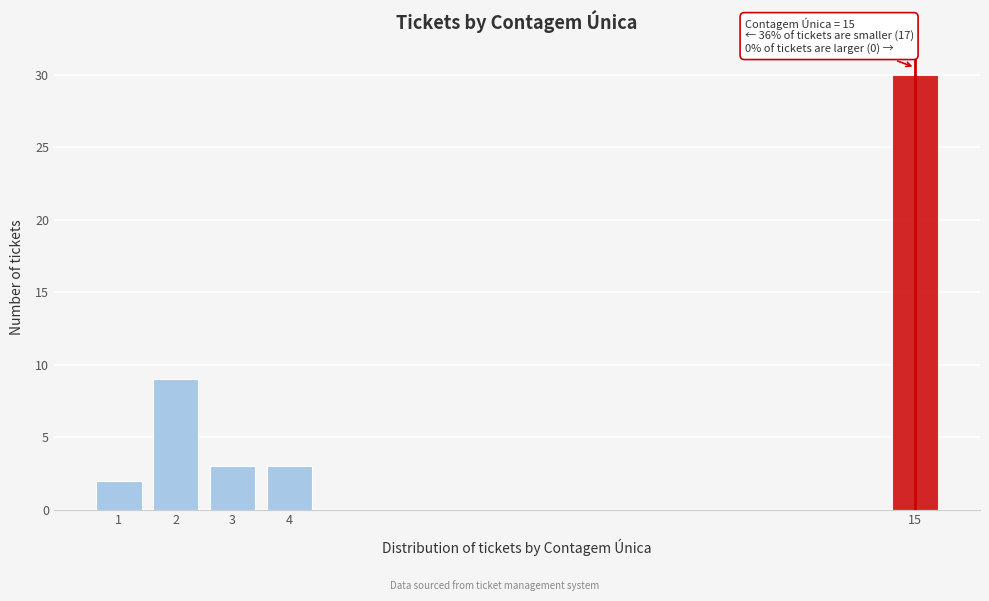

Reading right to left, list all the values displayed in this chart.

30	3	3	9	2